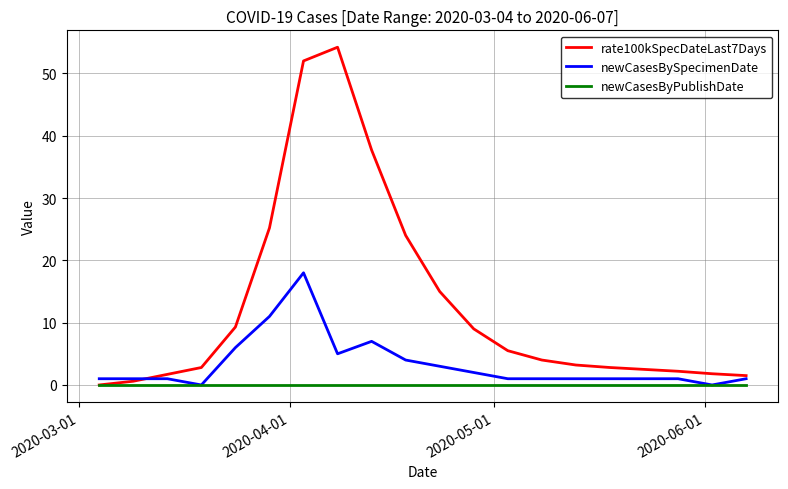

What is the maximum value for rate100kSpecDateLast7Days?

54.2